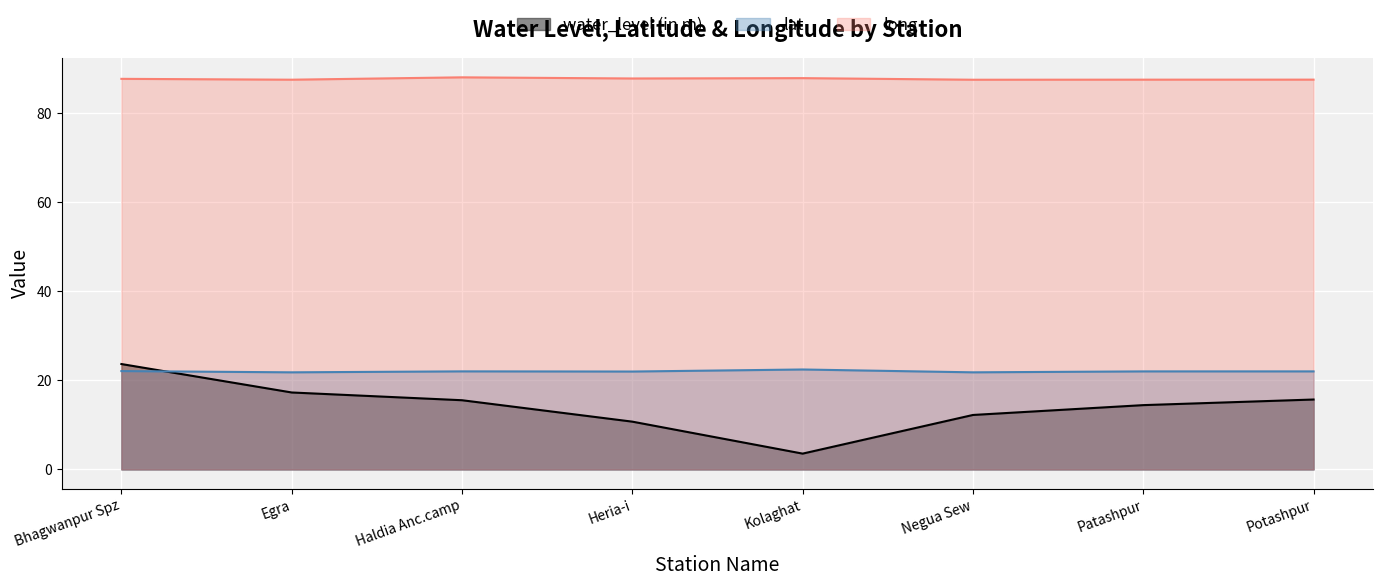

Which category has the highest value in the water_level (in m) series?

Bhagwanpur Spz